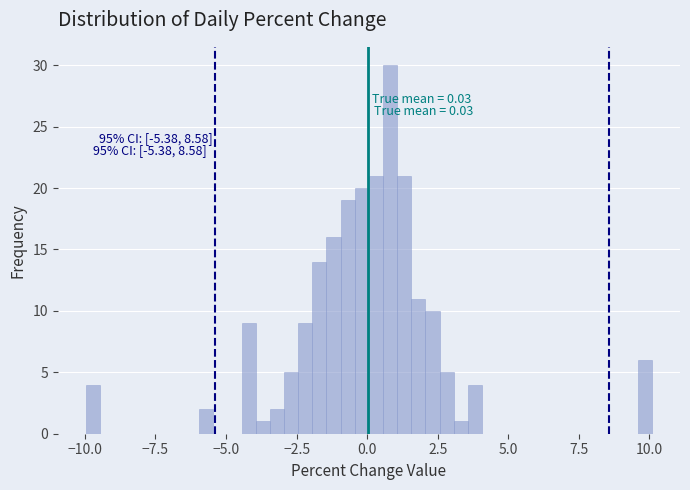

Around what value on the x-axis is the tallest bar? Give the approximate position of its centre, as read against the axis.

1.0